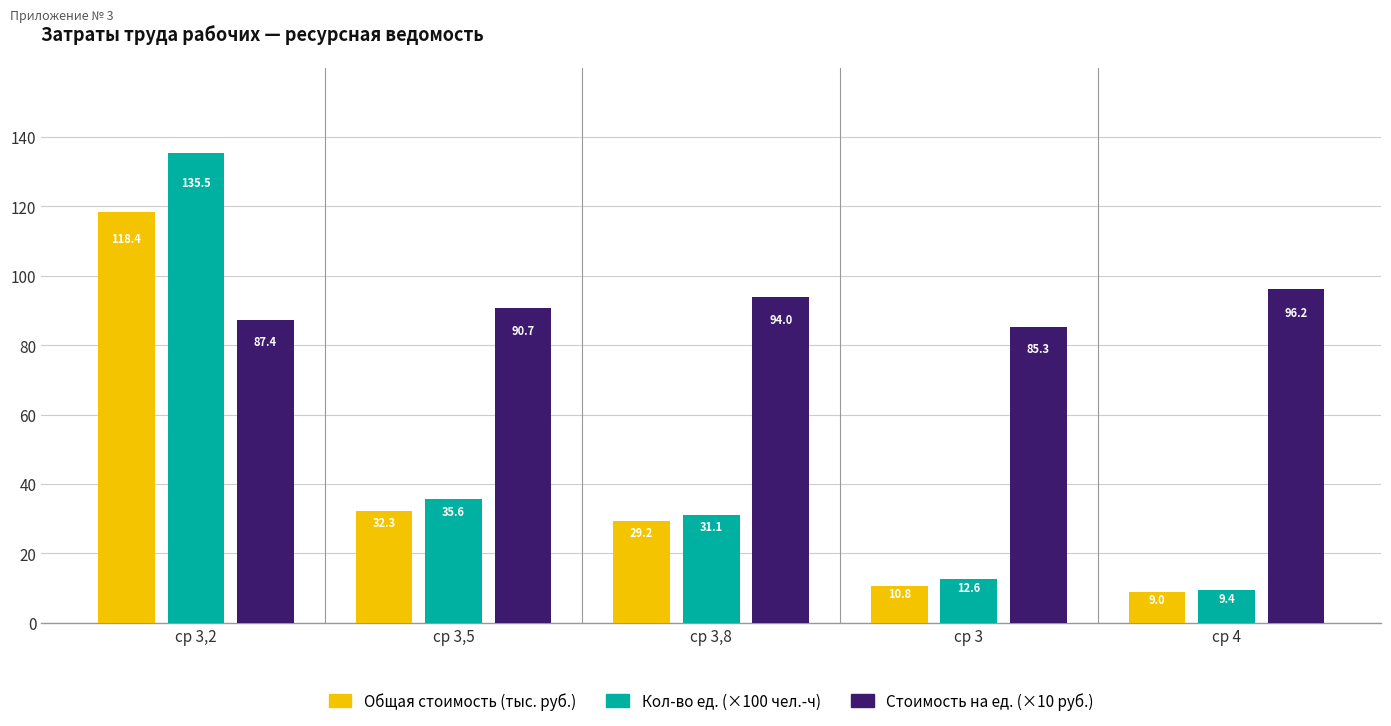

Reading right to left, extract all data points from this chart.

Общая стоимость (тыс. руб.): 9.0	10.8	29.2	32.3	118.4
Кол-во ед. (×100 чел.-ч): 9.4	12.6	31.1	35.6	135.5
Стоимость на ед. (×10 руб.): 96.2	85.3	94.0	90.7	87.4